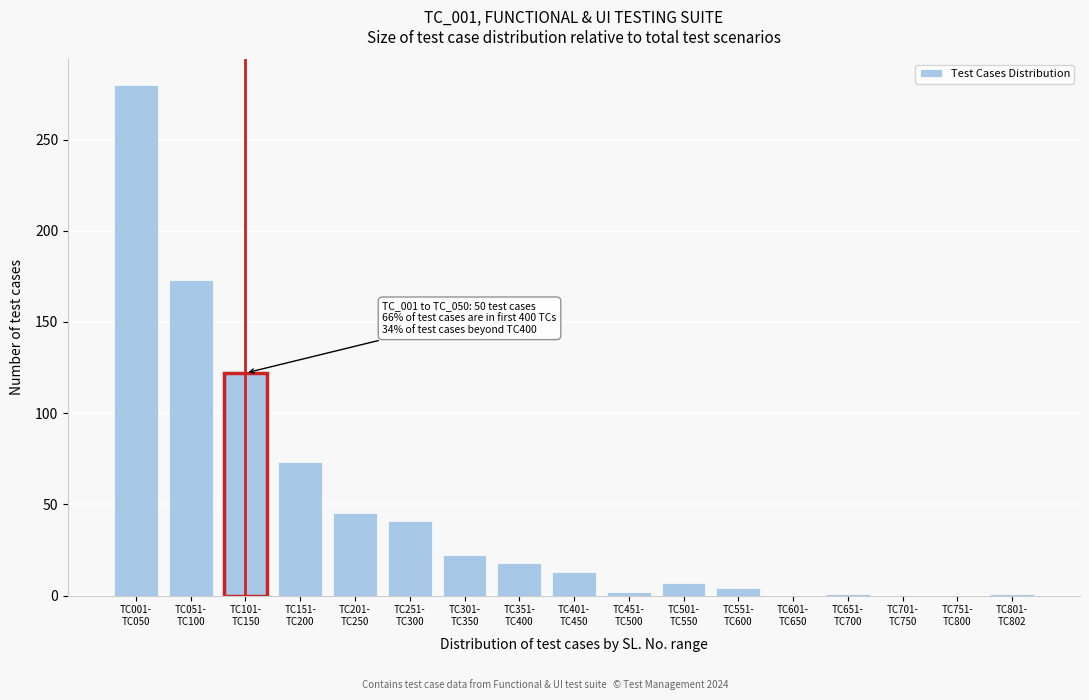

What is the maximum value shown in the chart?

280